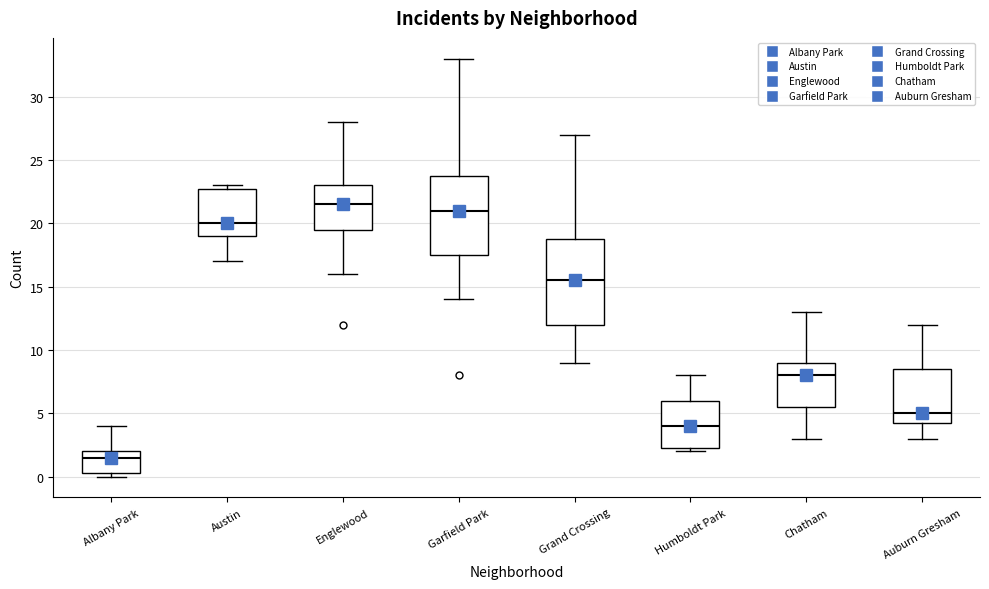

Where does the lower whisker of the box for Auburn Gresham end on the y-axis? The values are not printed on the chart, so give them approximately, as read against the axis.

3.0